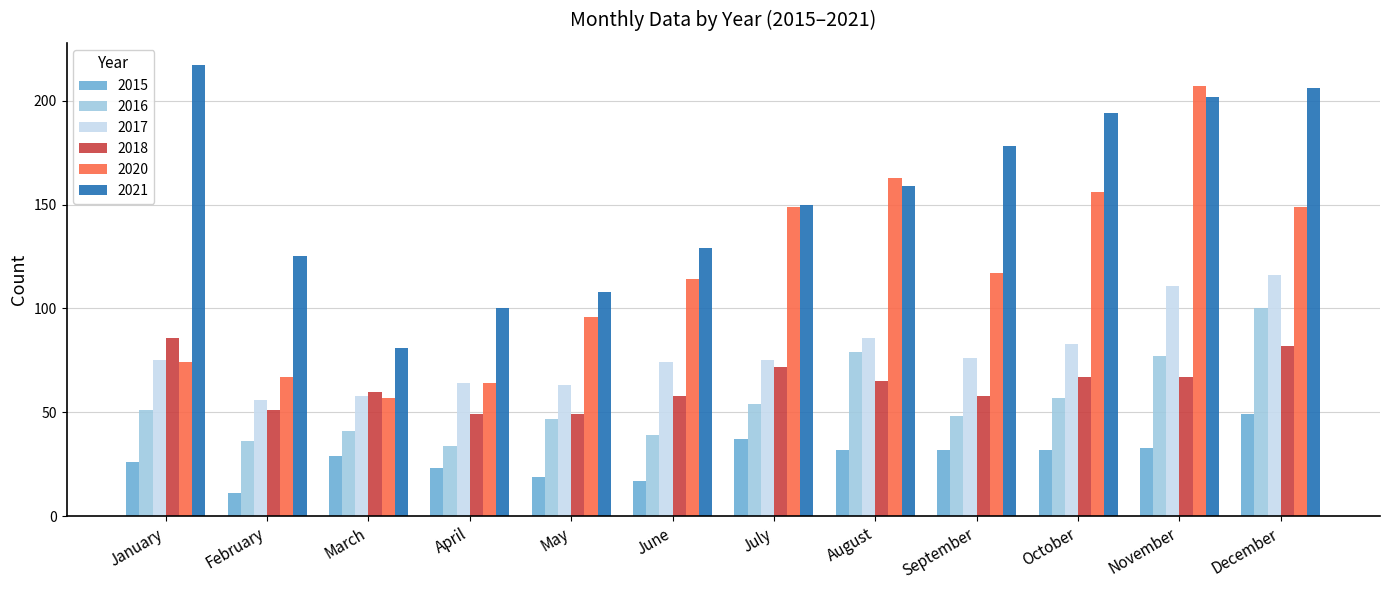

How many bars are there in each group?

6